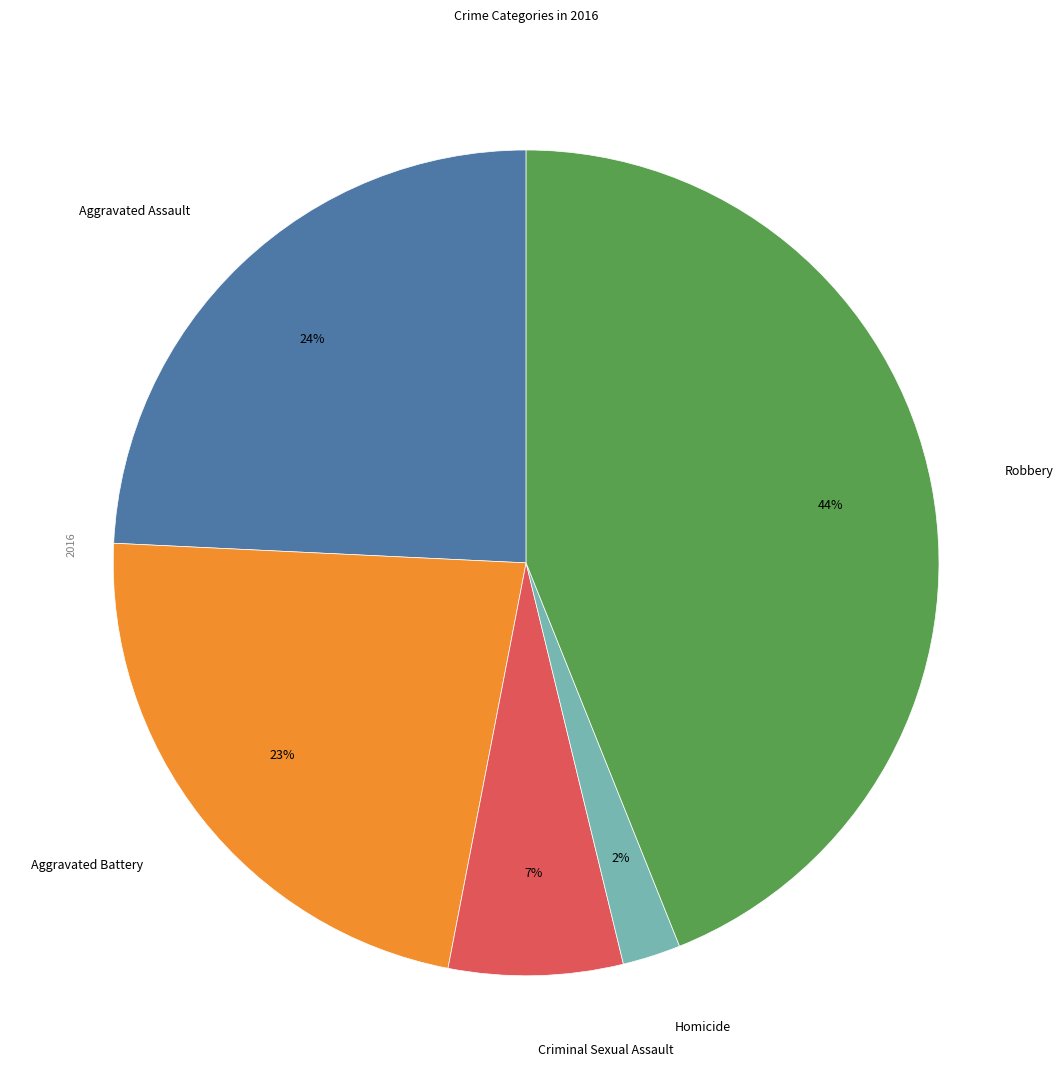

Is there any slice that represents more than half of the pie?

No